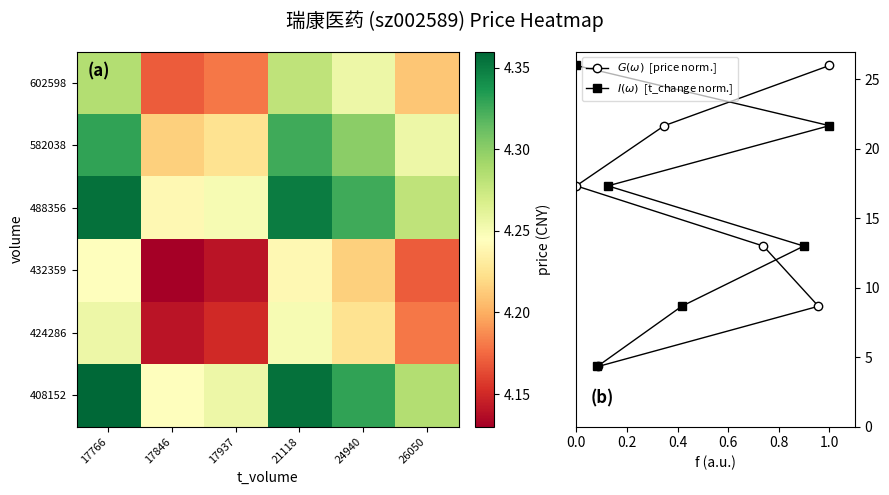

What is the average value of the 488356 series?

4.3